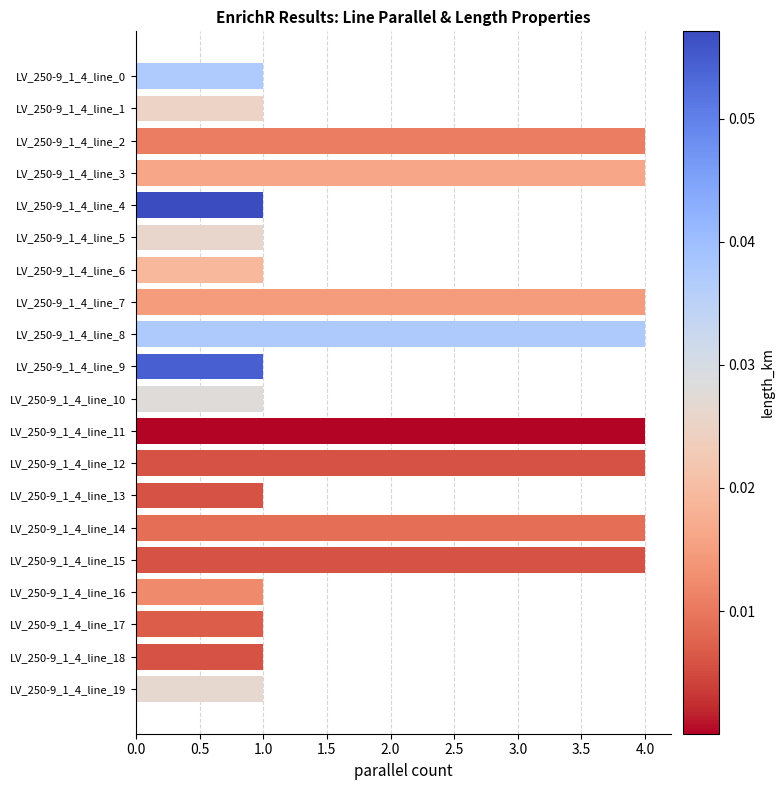

What is the sum of all values?

44